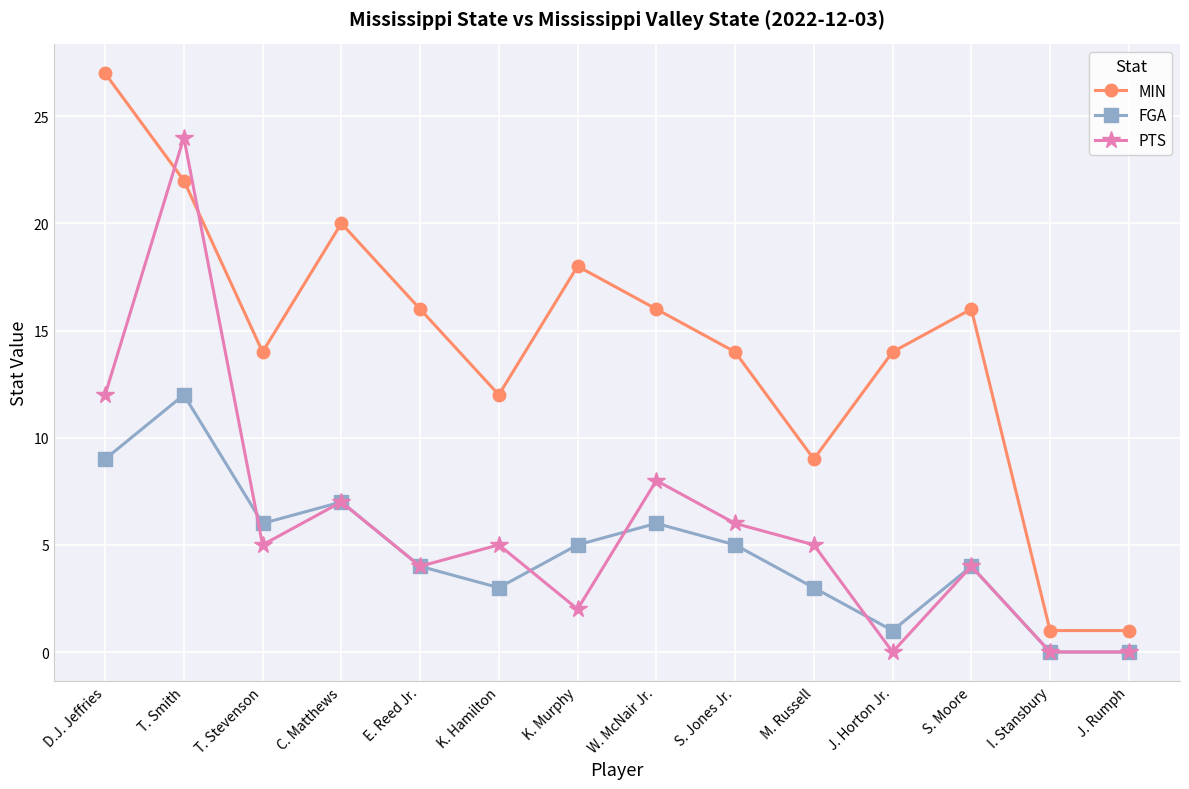

At which category does the chart reach its peak across all series?

D.J. Jeffries